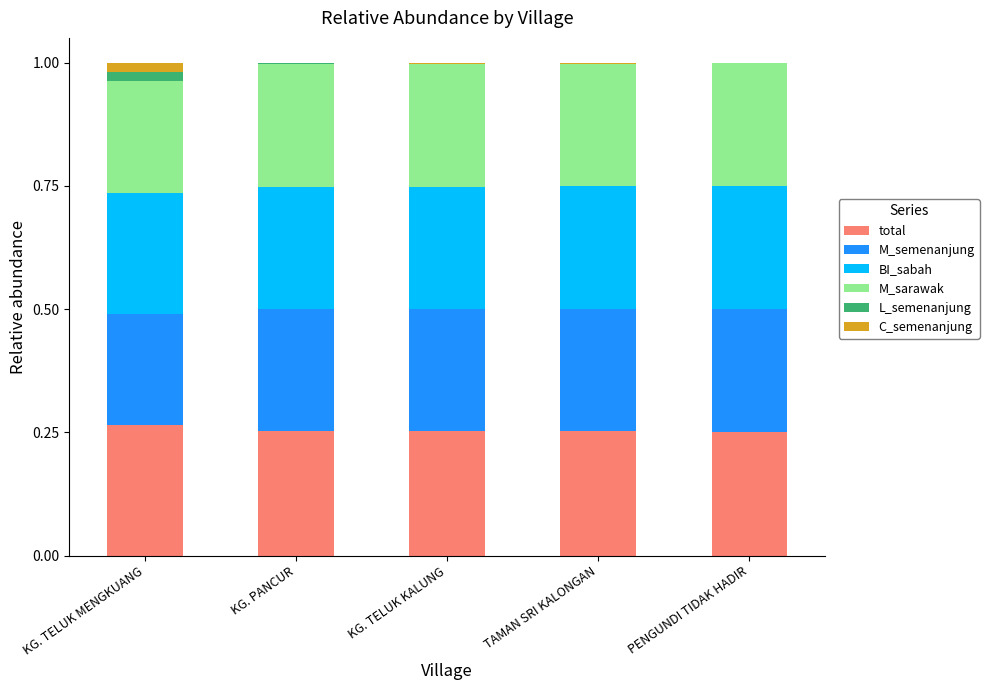

Is it true that total equals 0.4 at KG. TELUK MENGKUANG?

False